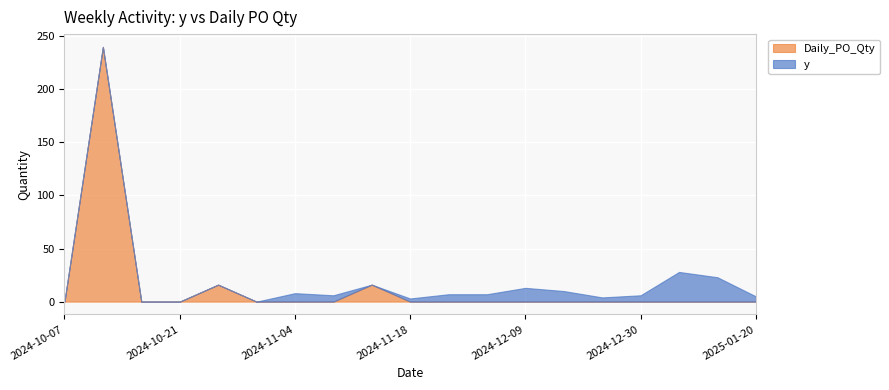

How many data points in y are above 5?

9